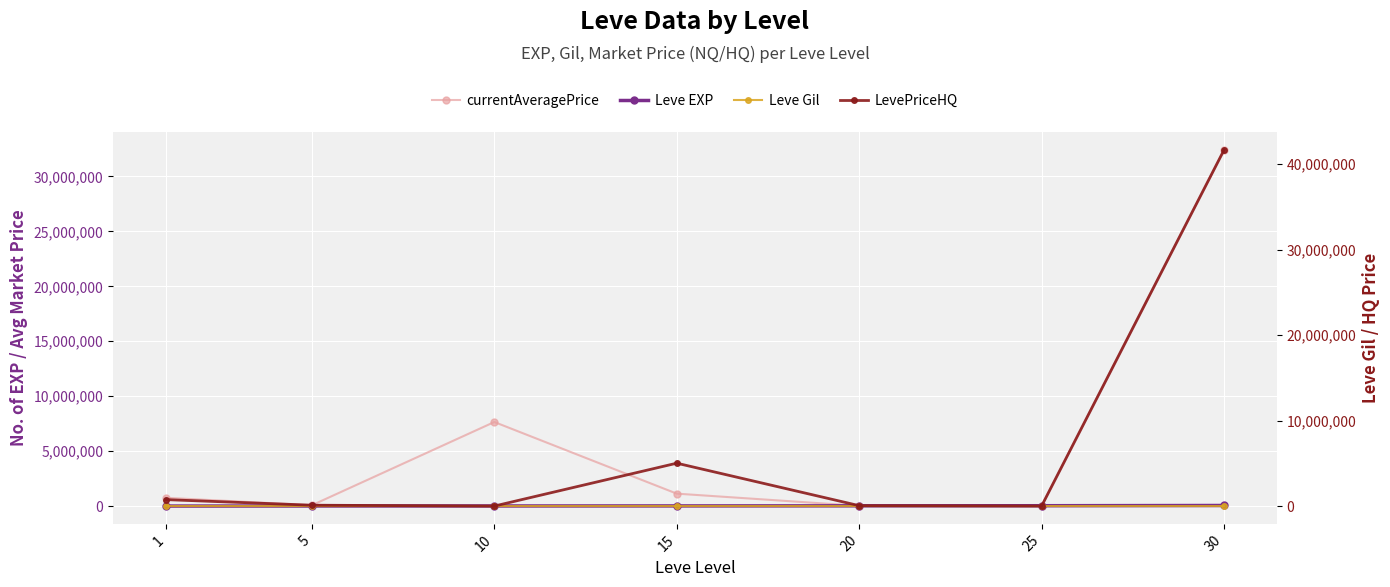

Which series changed the most between 10 and 20?

currentAveragePrice